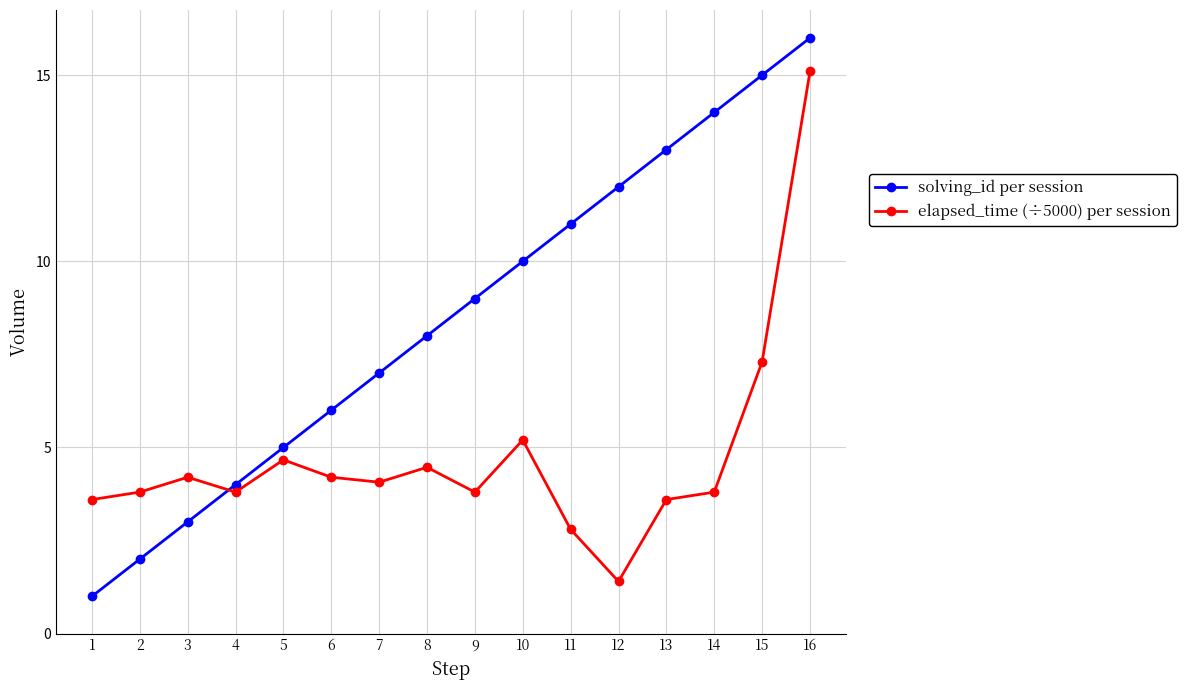

In elapsed_time (÷5000) per session, how many points are higher than both neighbors (excluding endpoints)?

4